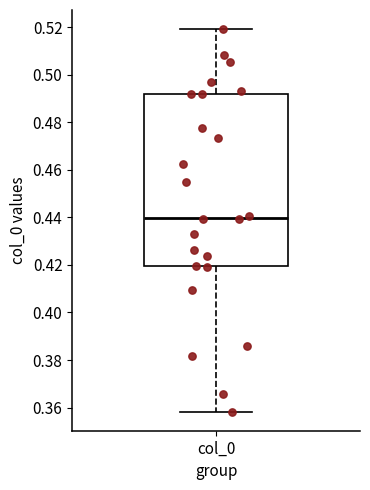

Where does the upper whisker of the box for col_0 end on the y-axis? The values are not printed on the chart, so give them approximately, as read against the axis.

0.520